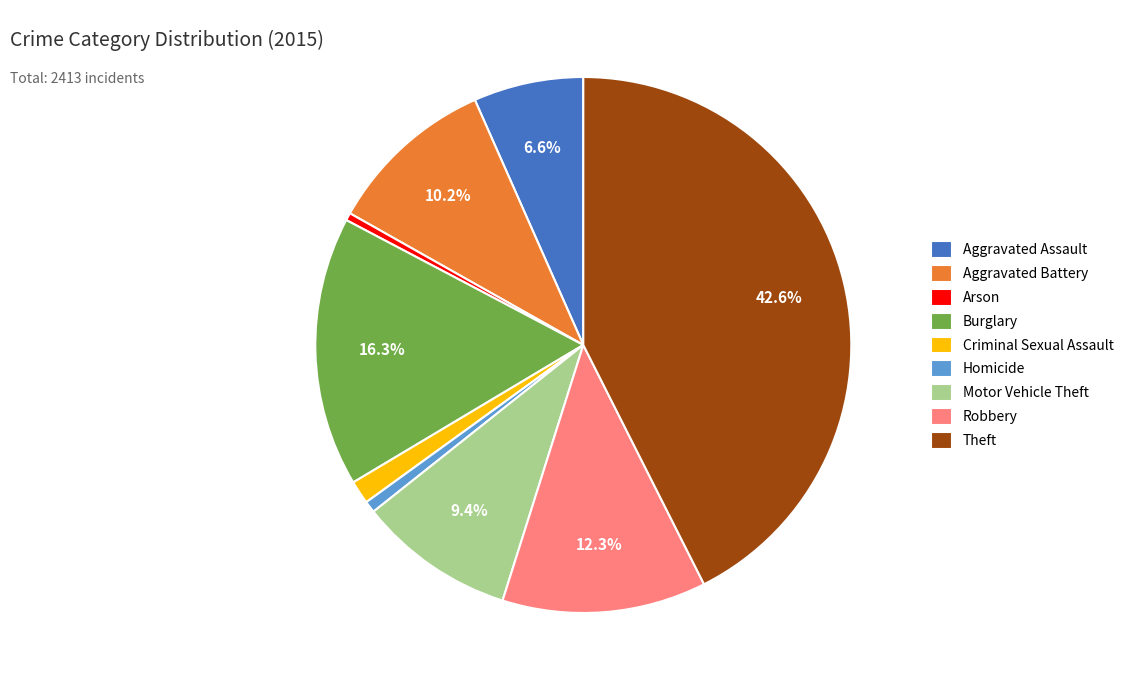

To the nearest percent, what is the difference between the Motor Vehicle Theft and Theft slice percentages?

33%